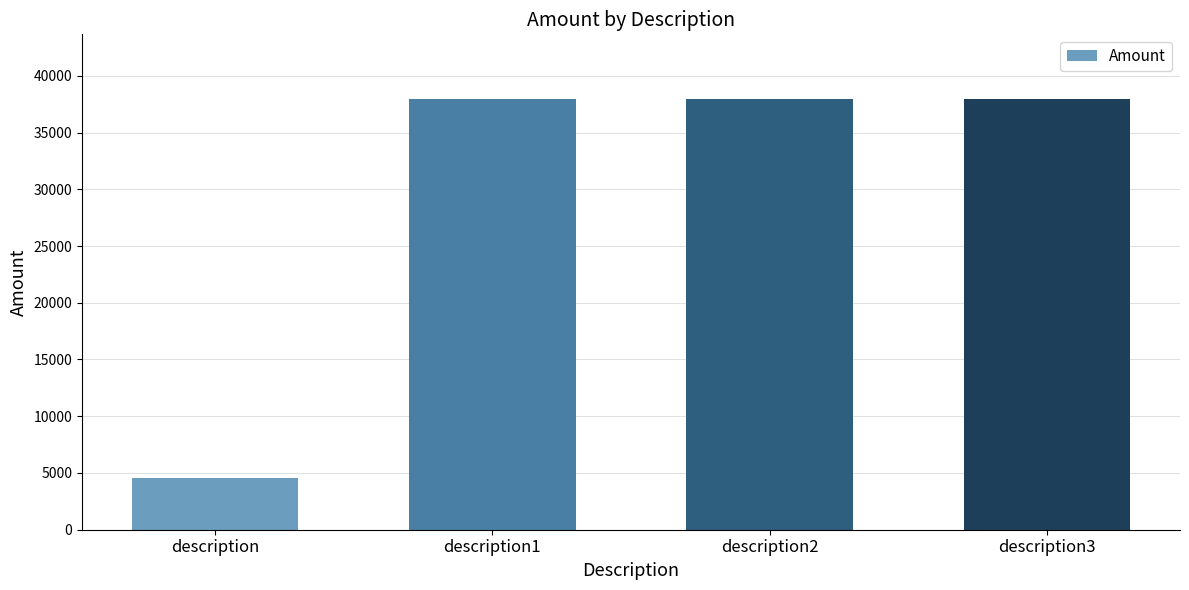

Which has a higher value, description or description1?

description1